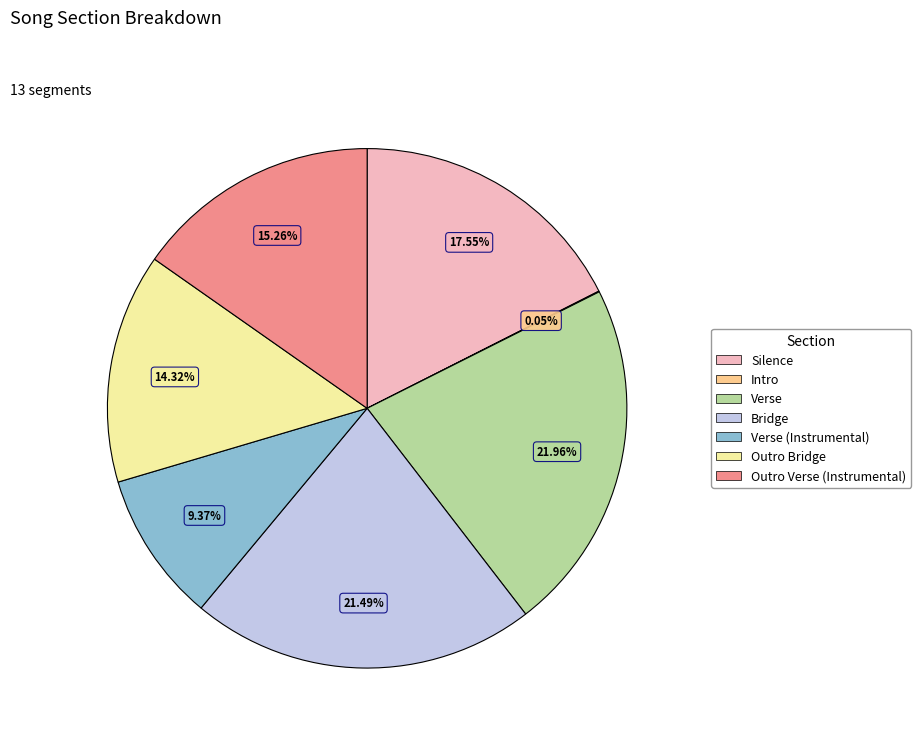

Is there a majority slice in this chart?

No